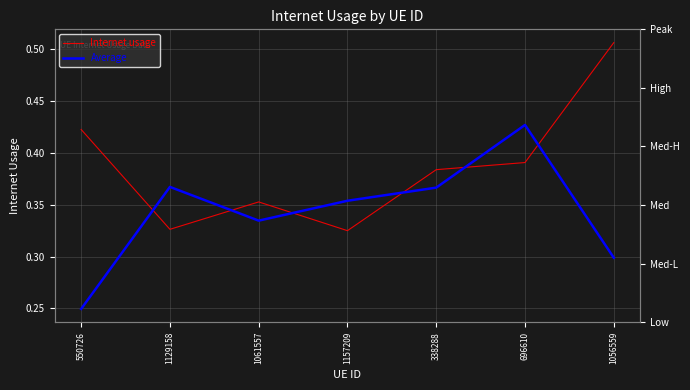

Which series has the largest range (max minus min)?

Internet usage